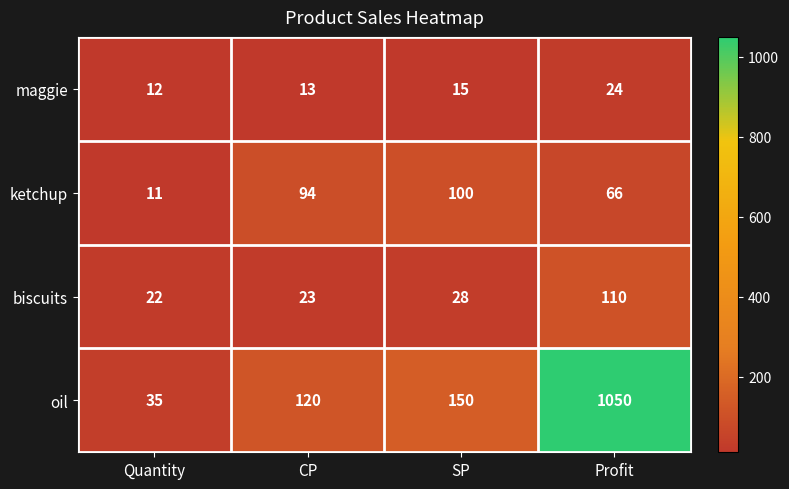

Rank the series at Quantity from lowest to highest value.

ketchup, maggie, biscuits, oil